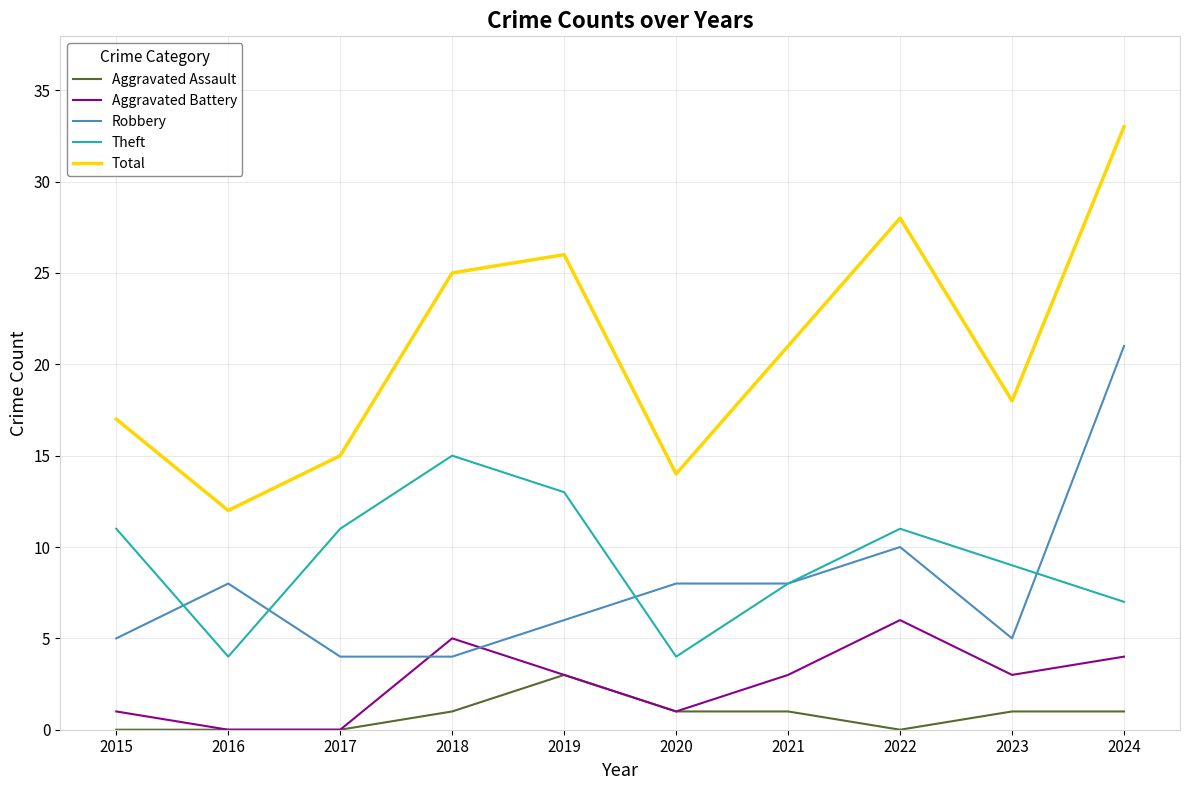

Reading left to right, what are all the values shown in this chart?

Aggravated Assault: 2015=0	2016=0	2017=0	2018=1	2019=3	2020=1	2021=1	2022=0	2023=1	2024=1
Aggravated Battery: 2015=1	2016=0	2017=0	2018=5	2019=3	2020=1	2021=3	2022=6	2023=3	2024=4
Robbery: 2015=5	2016=8	2017=4	2018=4	2019=6	2020=8	2021=8	2022=10	2023=5	2024=21
Theft: 2015=11	2016=4	2017=11	2018=15	2019=13	2020=4	2021=8	2022=11	2023=9	2024=7
Total: 2015=17	2016=12	2017=15	2018=25	2019=26	2020=14	2021=21	2022=28	2023=18	2024=33